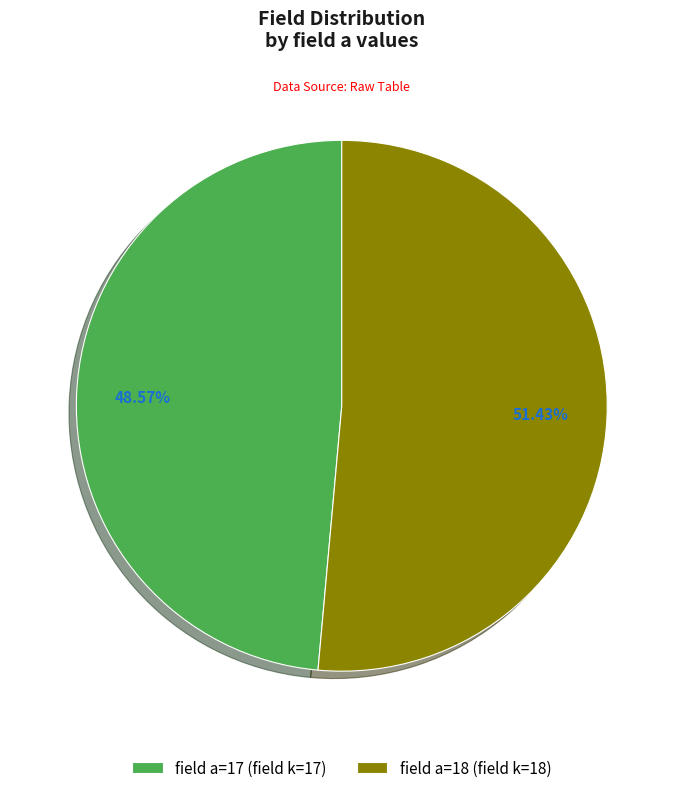

Approximately how many times larger is the value at field a=18 (field k=18) compared to field a=17 (field k=17)?

1.1